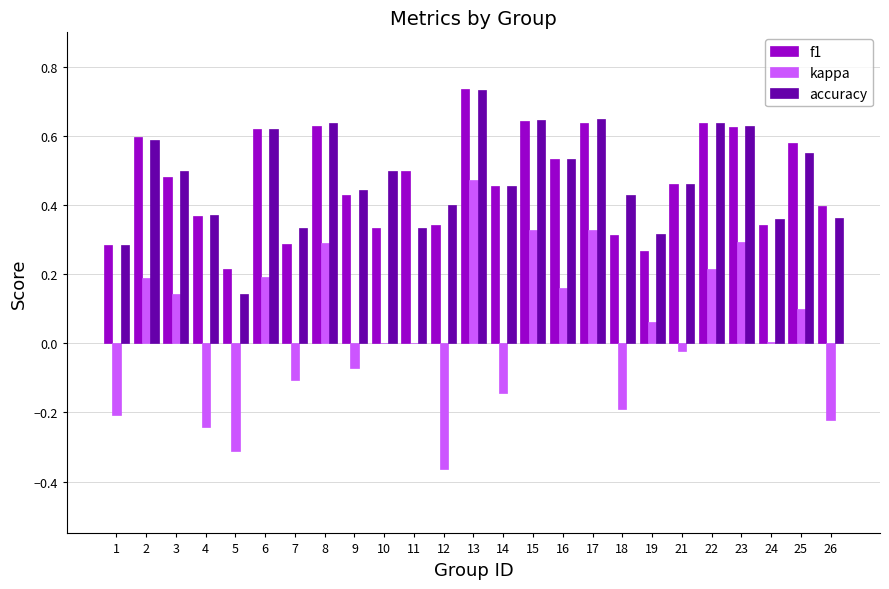

Is it true that accuracy equals 0.2 at 6?

False